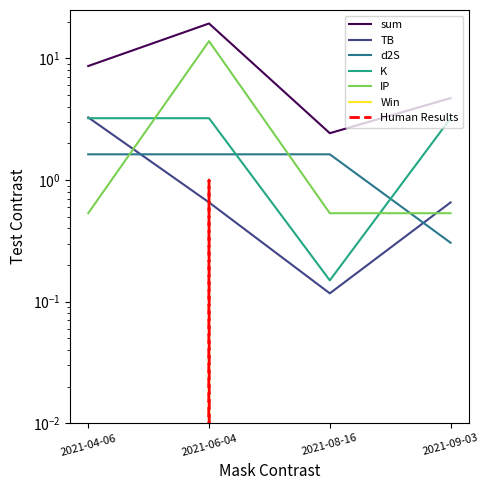

What is the value of the d2S point at the 3rd from the left?

1.6